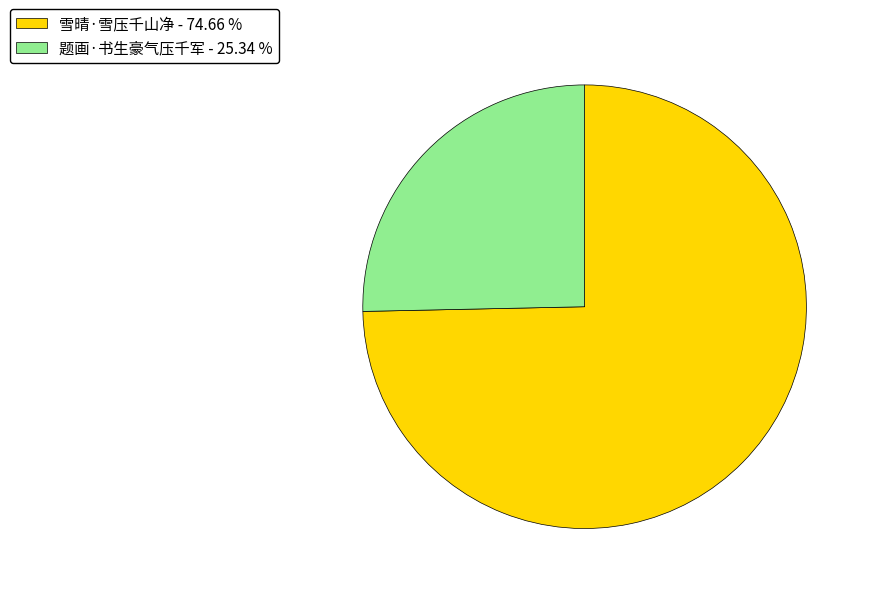

The 雪晴·雪压千山净 slice represents 89% of the pie. True or false?

False